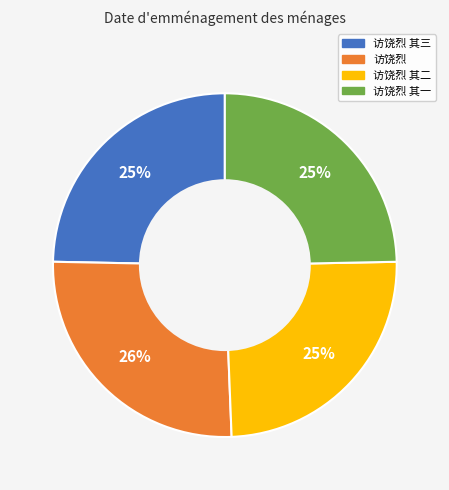

Is there a majority slice in this chart?

No